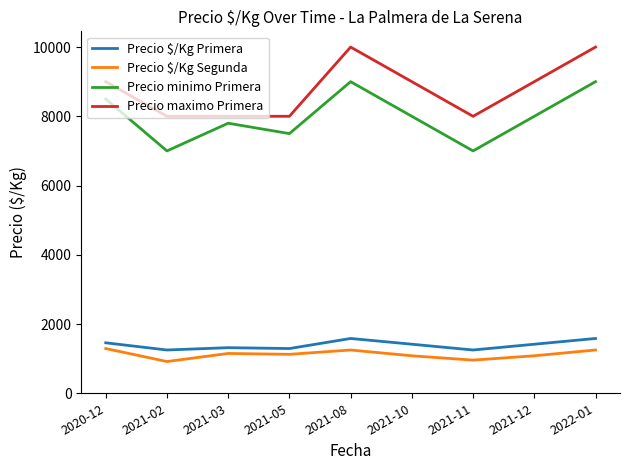

The value of Precio maximo Primera at 2020-12 is 9000. True or false?

True